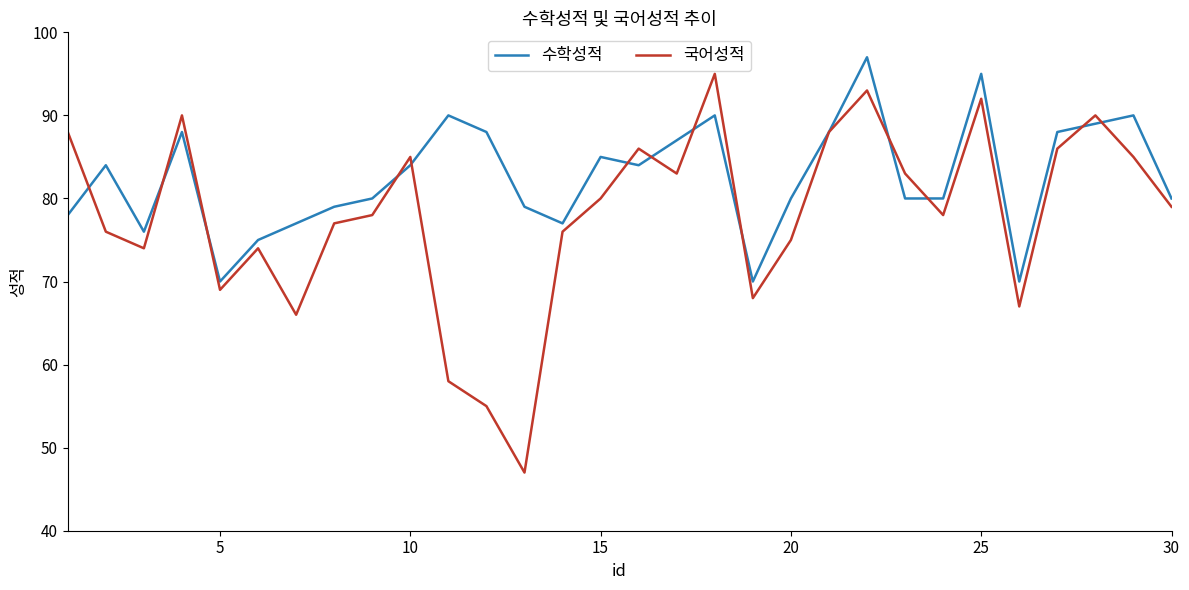

Which series has the widest spread of values?

국어성적